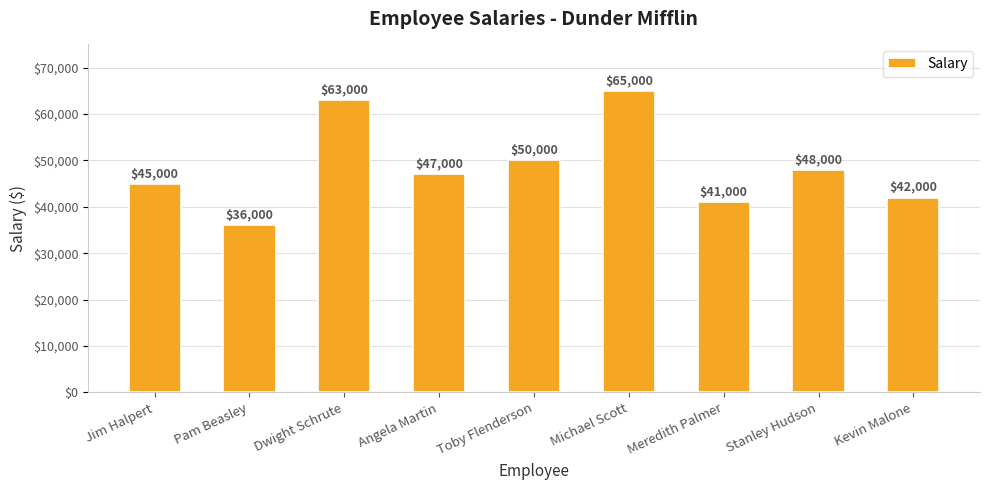

At which label is the value closest to 50500?

Toby Flenderson